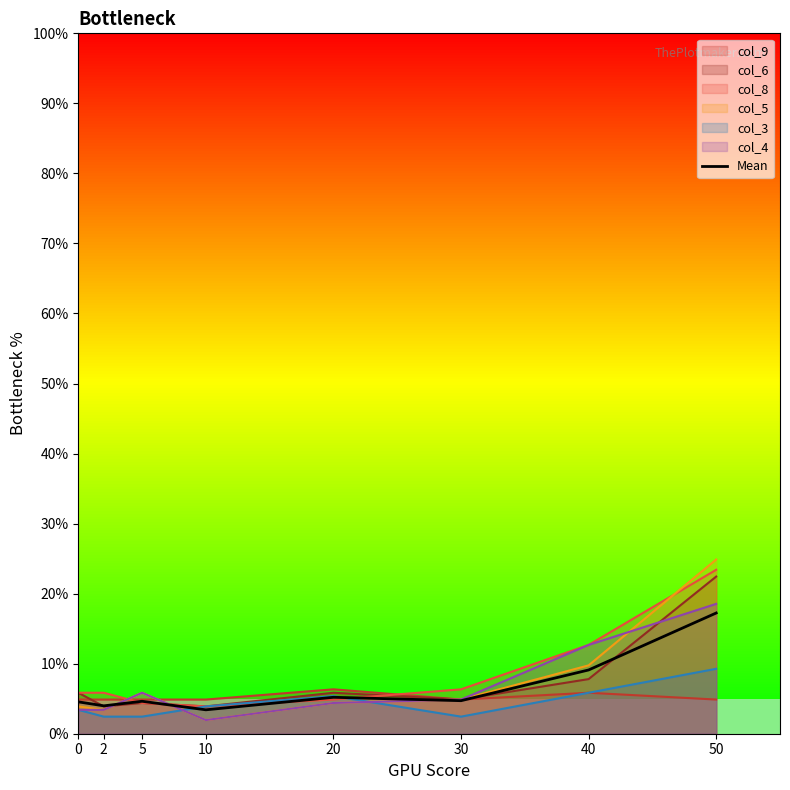

Reading left to right, what are all the values shown in this chart?

0=4.5	2=4.0	5=4.6	10=3.4	20=5.2	30=4.7	40=9.1	50=17.2